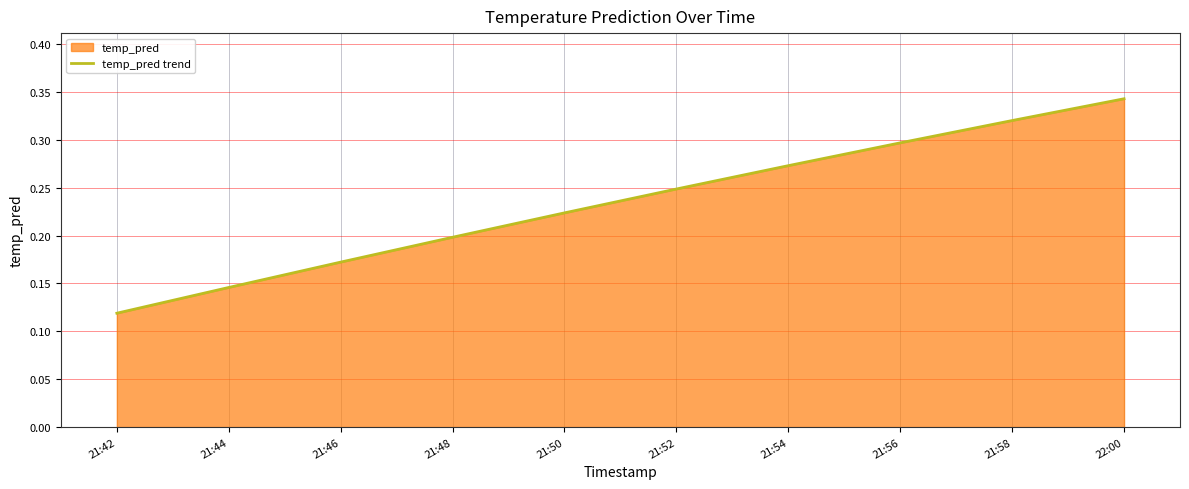

Which category has the highest value across all series?

22:00